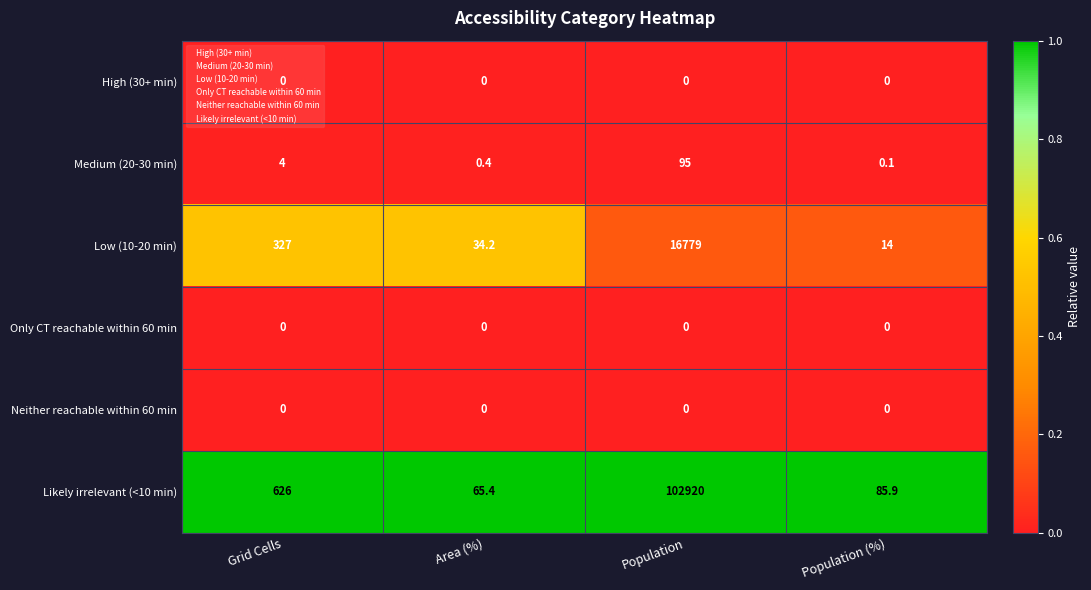

Which series has the largest total across all categories?

Likely irrelevant (<10 min)